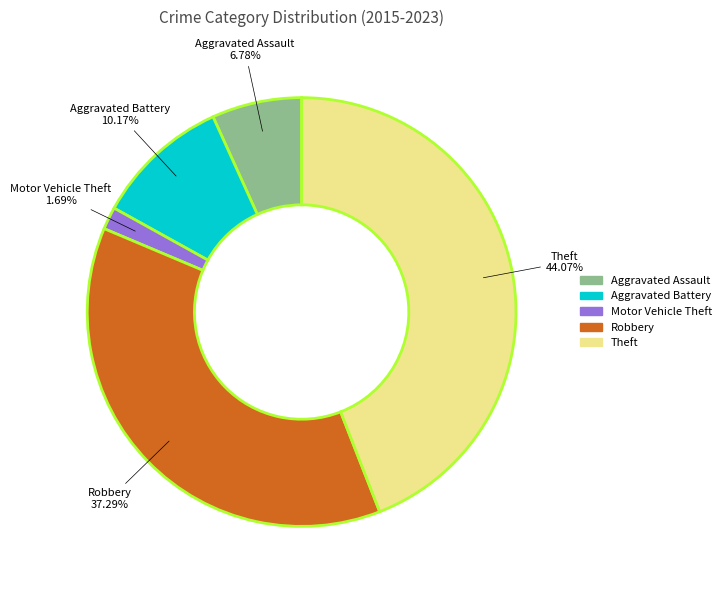

Which slice is the smallest?

Motor Vehicle Theft